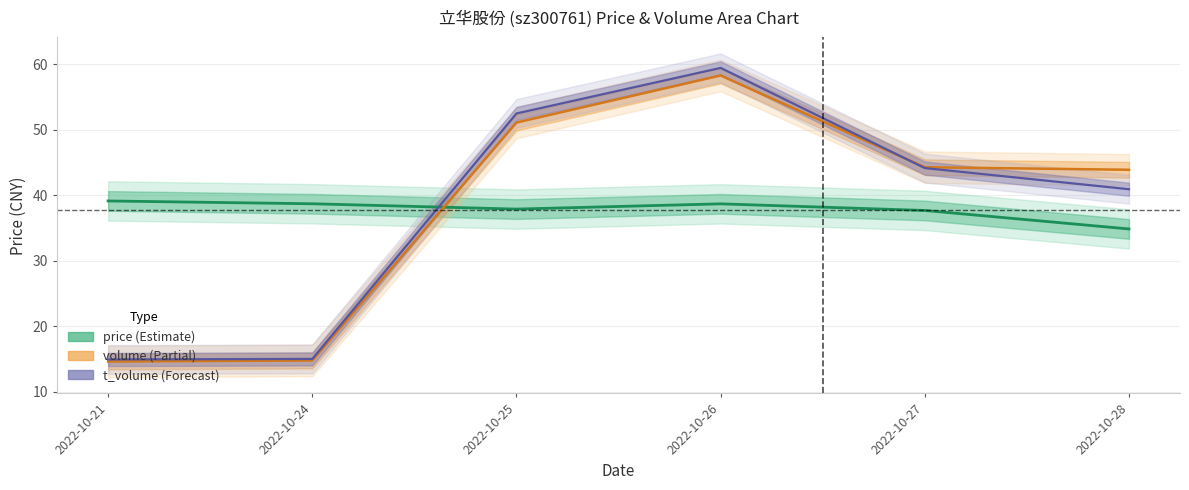

What is the minimum value shown in the chart?

14.6